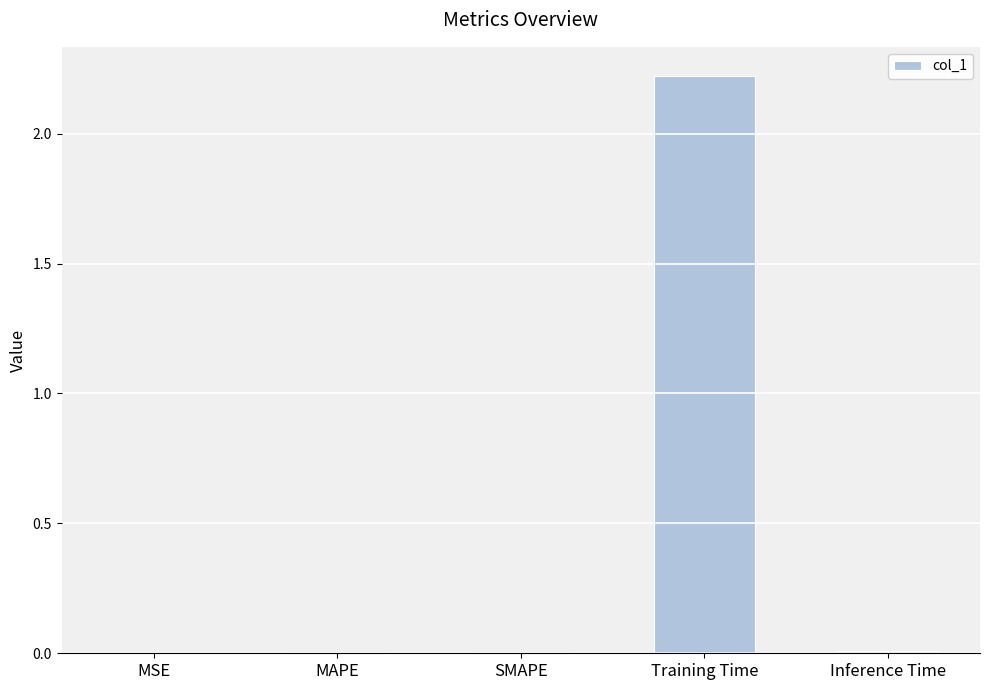

What is the maximum value shown in the chart?

2.2